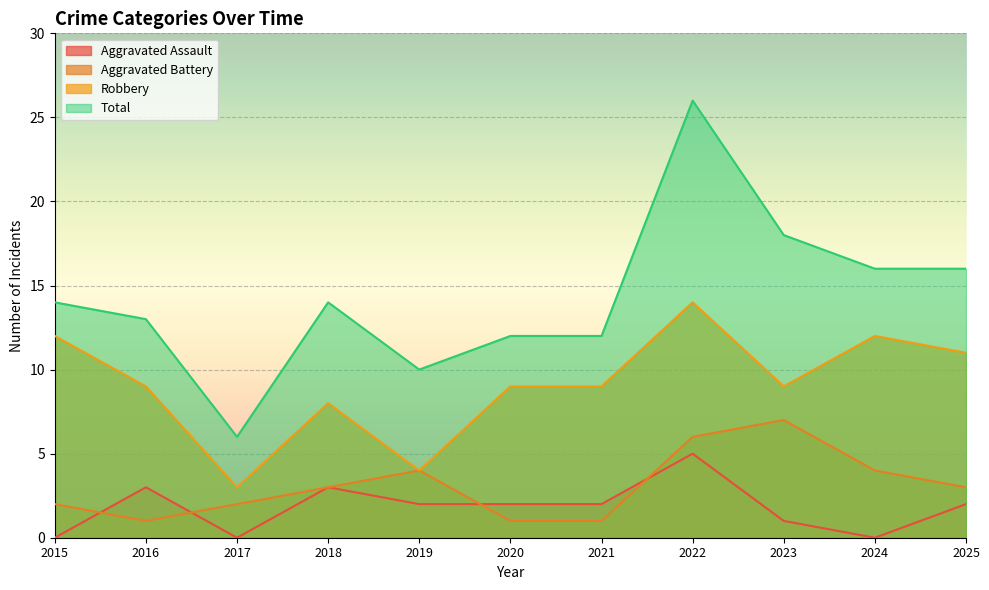

What is the difference between the Total values at 2024 and 2020?

4